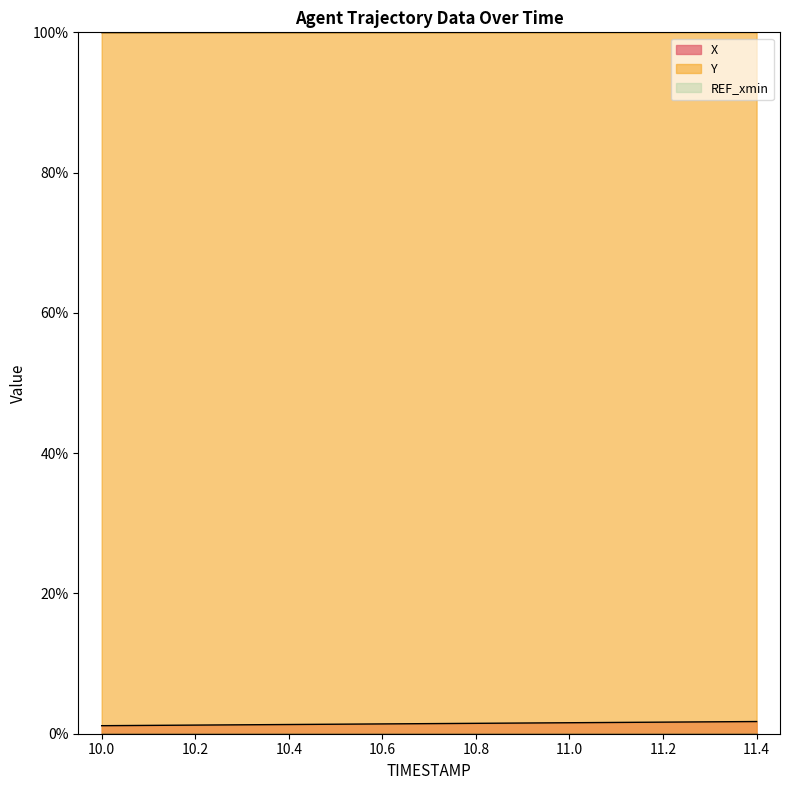

What is the sum of the X values at 11.0 and 11.2?

3.2